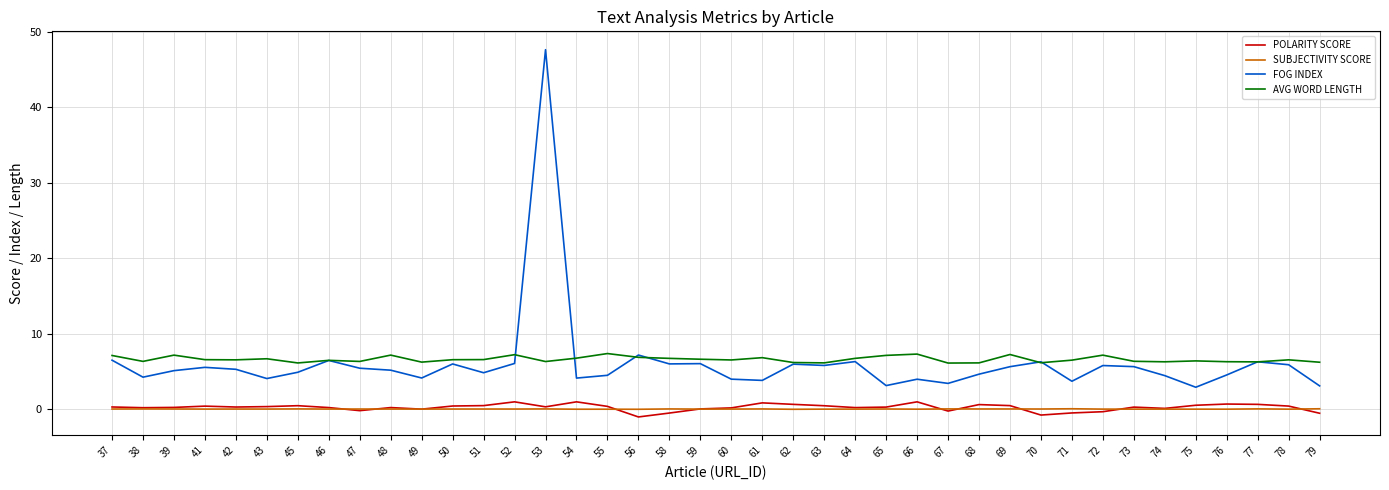

True or false: POLARITY SCORE and AVG WORD LENGTH intersect in this chart.

False